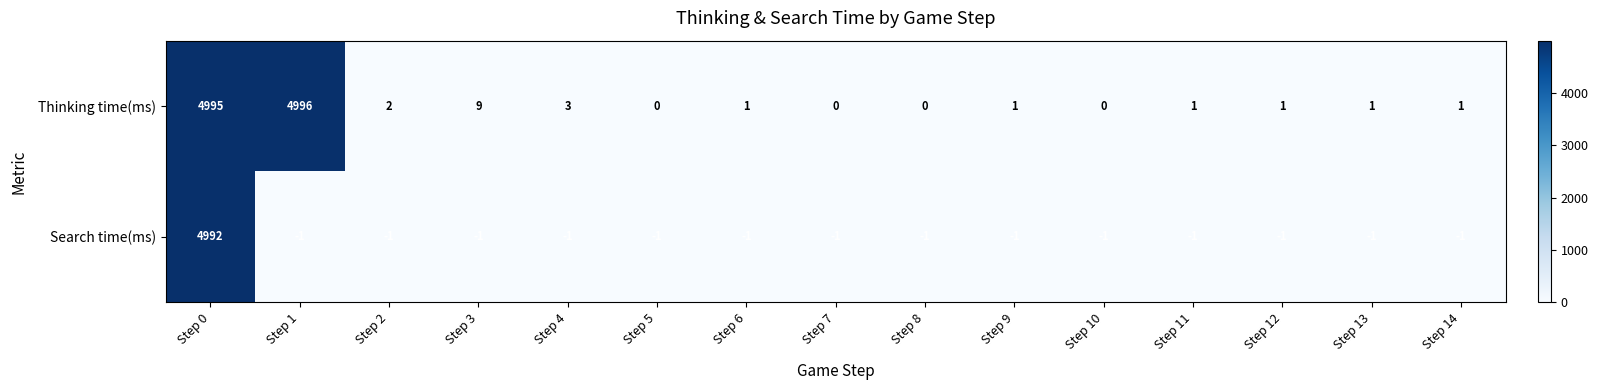

Reading left to right, what are all the values shown in this chart?

Thinking time(ms): Step 0=4995	Step 1=4996	Step 2=2	Step 3=9	Step 4=3	Step 5=0	Step 6=1	Step 7=0	Step 8=0	Step 9=1	Step 10=0	Step 11=1	Step 12=1	Step 13=1	Step 14=1
Search time(ms): Step 0=4992	Step 1=-1	Step 2=-1	Step 3=-1	Step 4=-1	Step 5=-1	Step 6=-1	Step 7=-1	Step 8=-1	Step 9=-1	Step 10=-1	Step 11=-1	Step 12=-1	Step 13=-1	Step 14=-1